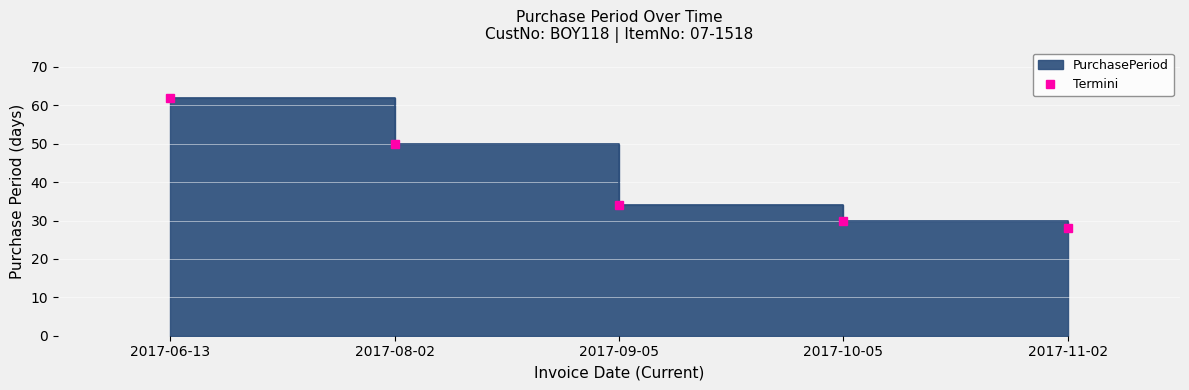

True or false: the data has more than 2 interior local peaks.

False